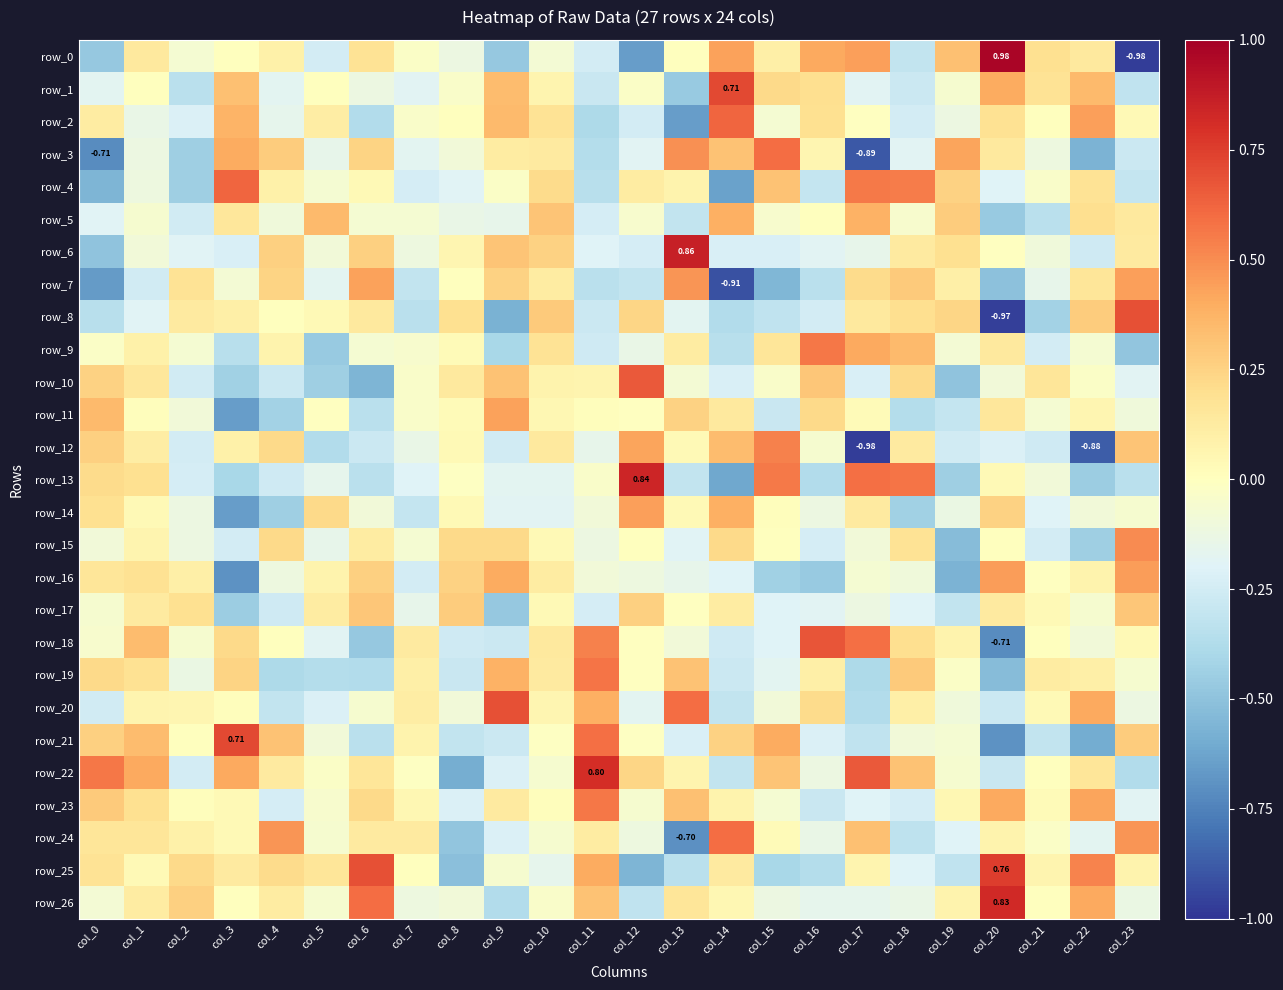

How many positive values does the row_22 series have?

12